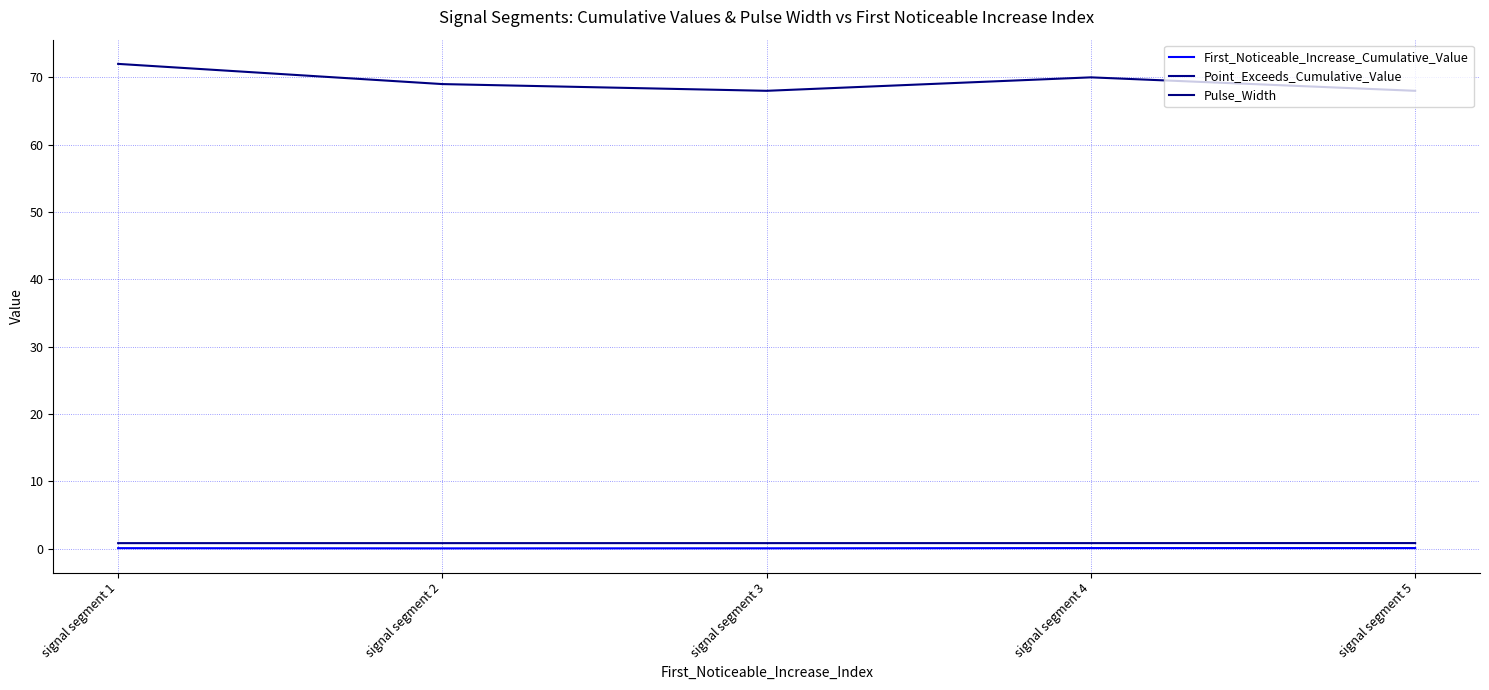

True or false: First_Noticeable_Increase_Cumulative_Value and Point_Exceeds_Cumulative_Value cross at least once.

False